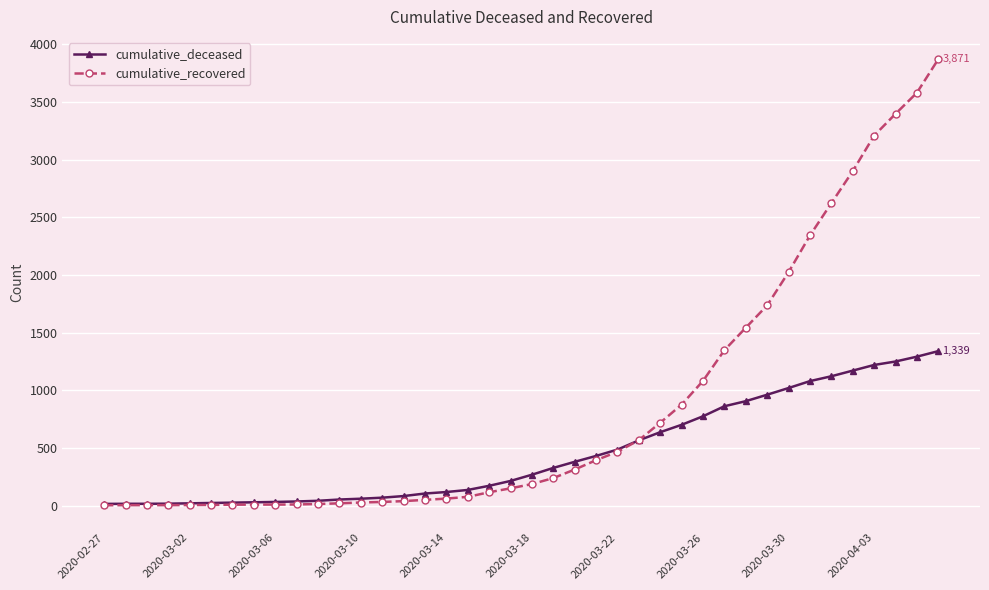

What are all the series names shown in the legend?

cumulative_deceased, cumulative_recovered